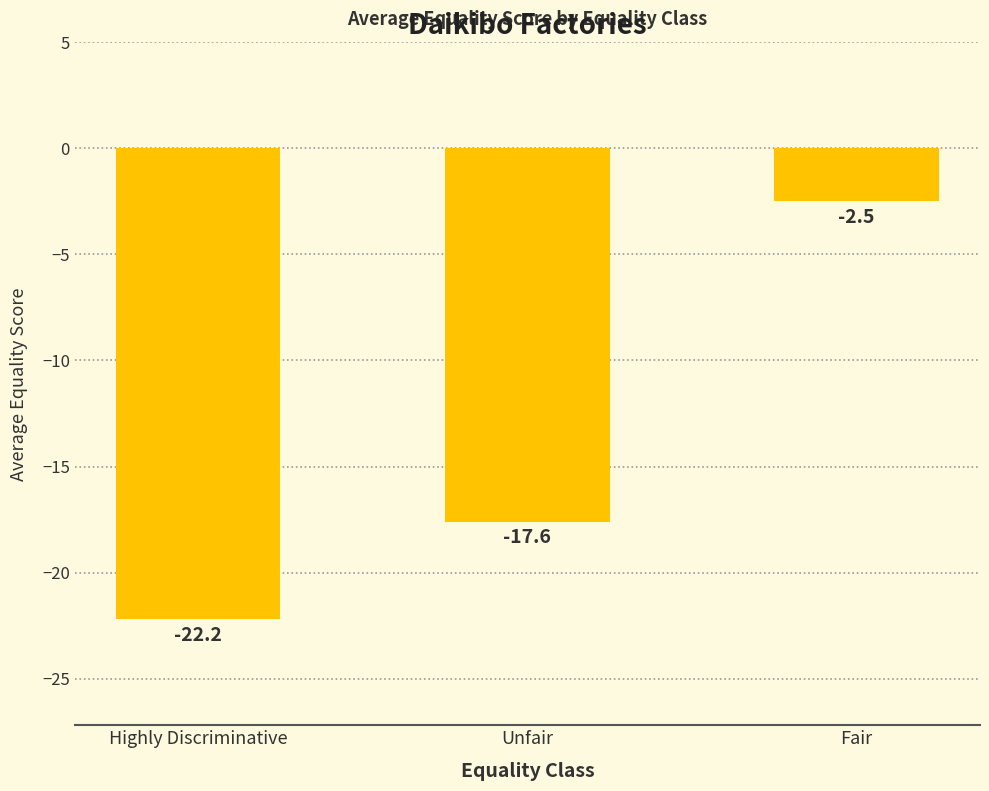

What is the greatest value displayed?

-2.5